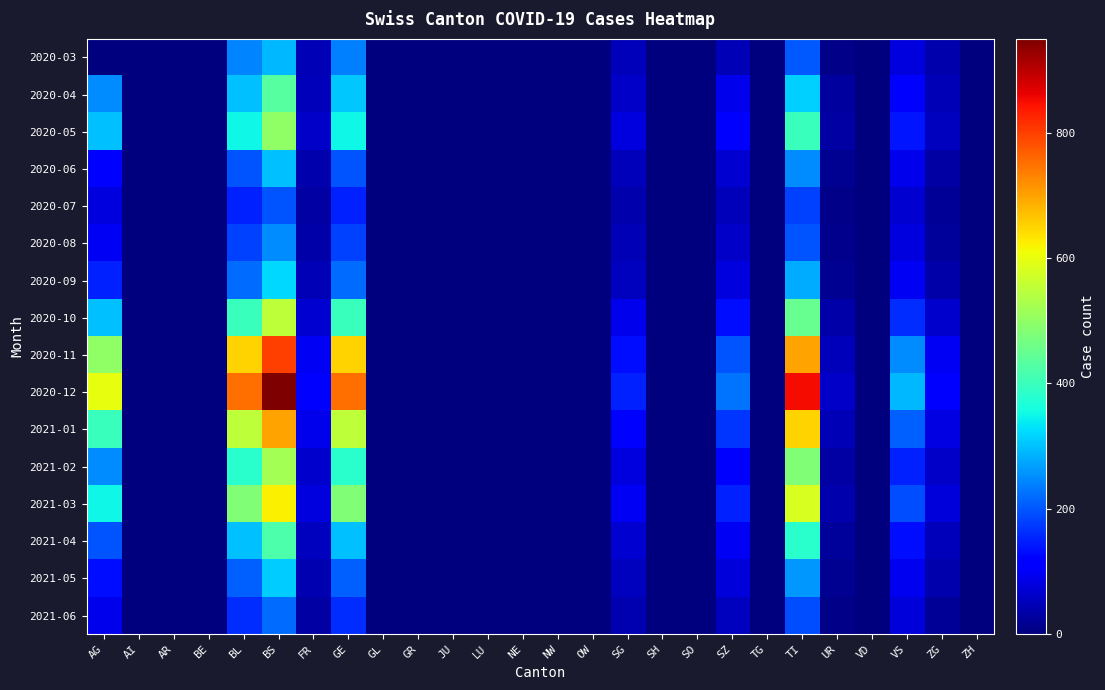

Which label corresponds to the smallest value in the chart?

AI